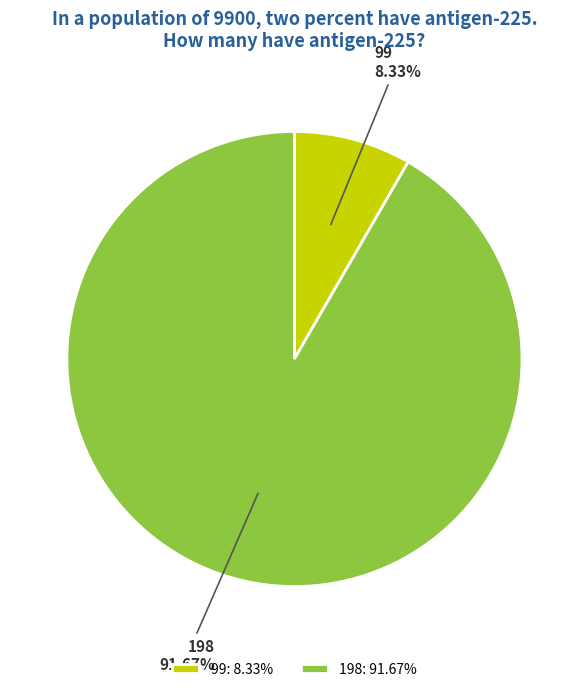

To the nearest percent, what portion does 99 represent?

8%